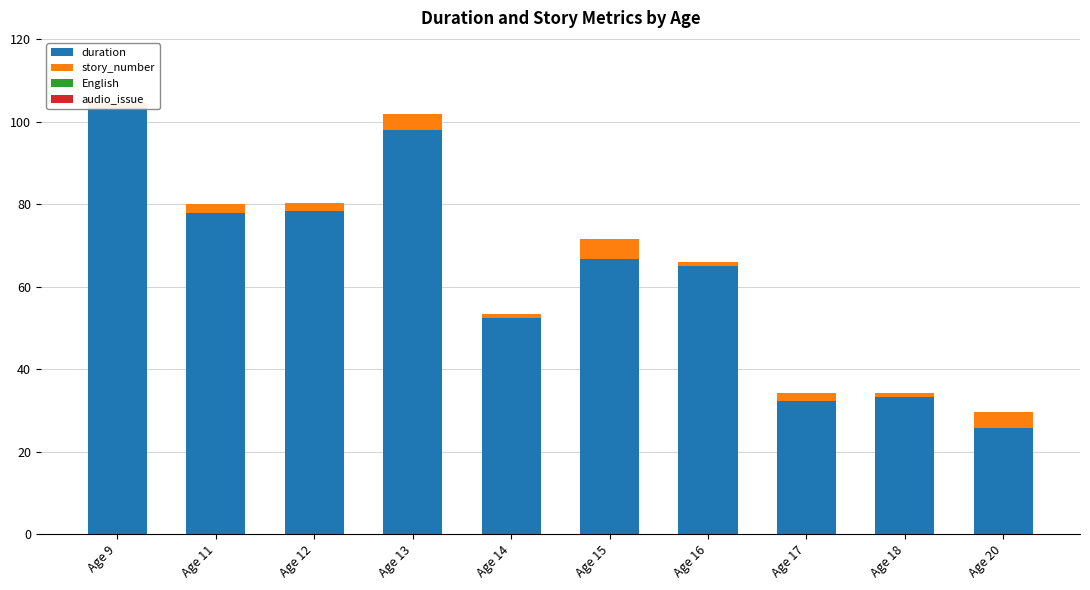

How many values in the duration series exceed 66?

5